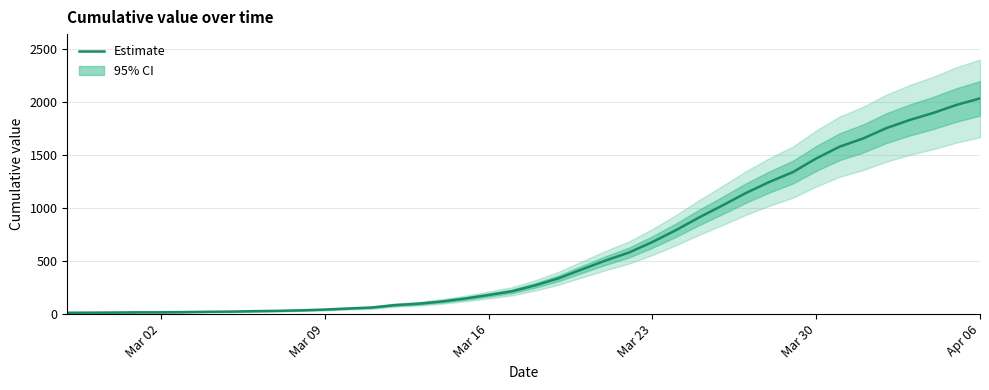

What is the highest value of the Estimate series?

2032